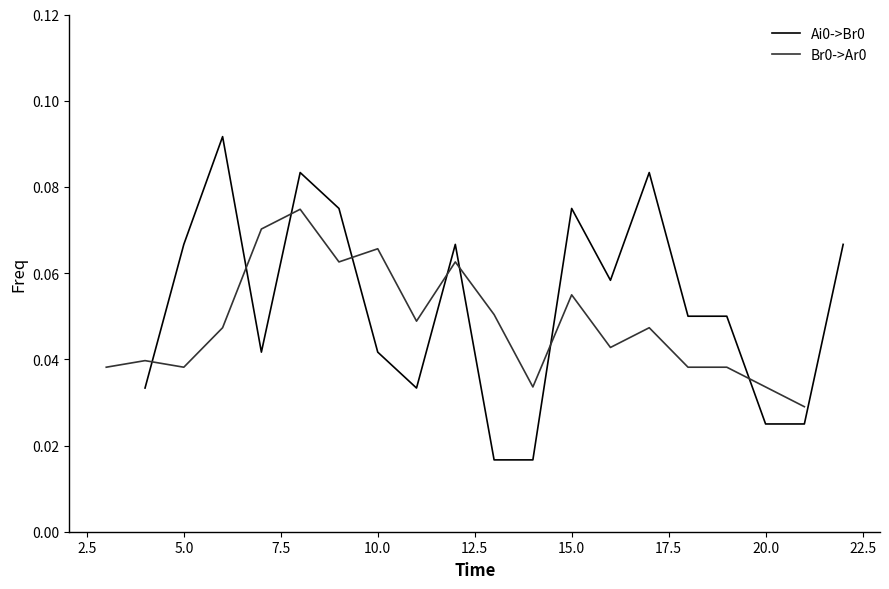

Reading left to right, transcribe all the data shown in this chart.

Ai0->Br0: 0.0	0.1	0.1	0.0	0.1	0.1	0.0	0.0	0.1	0.0	0.0	0.1	0.1	0.1	0.1	0.1	0.0	0.0	0.1
Br0->Ar0: 0.0	0.0	0.0	0.0	0.1	0.1	0.1	0.1	0.0	0.1	0.1	0.0	0.1	0.0	0.0	0.0	0.0	0.0	0.0